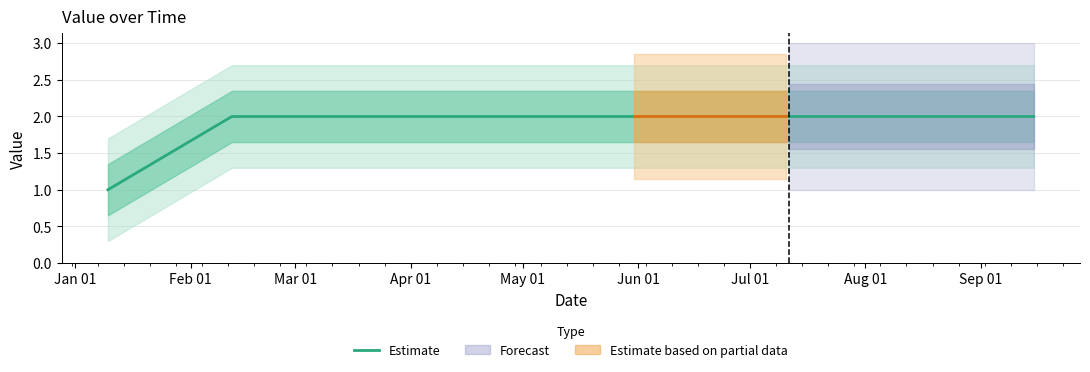

True or false: the data shows 1 at 2019-01-09 18:27:00.

False